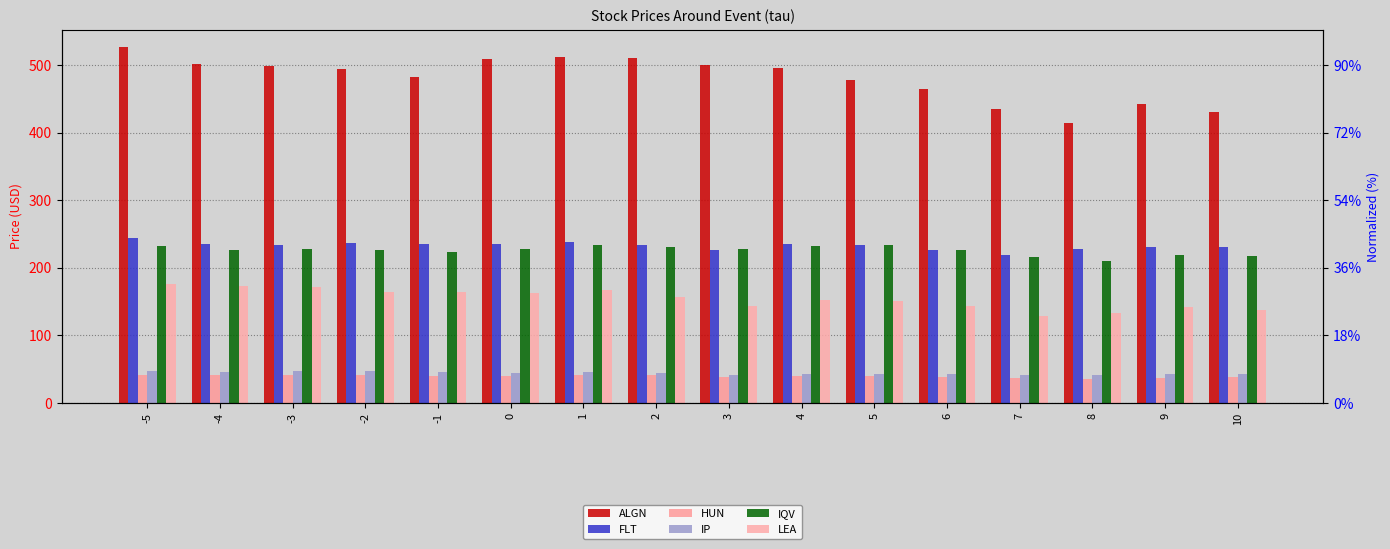

How many bars are there in each group?

6